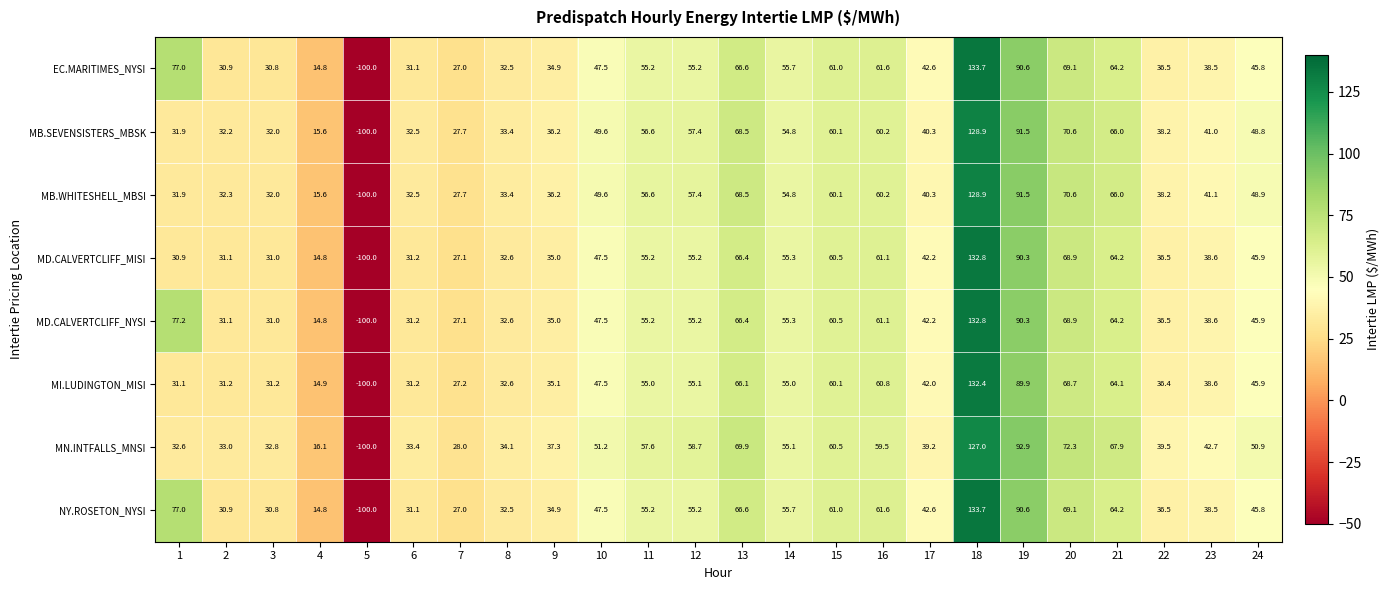

Which series changed the most between 7 and 11?

MN.INTFALLS_MNSI